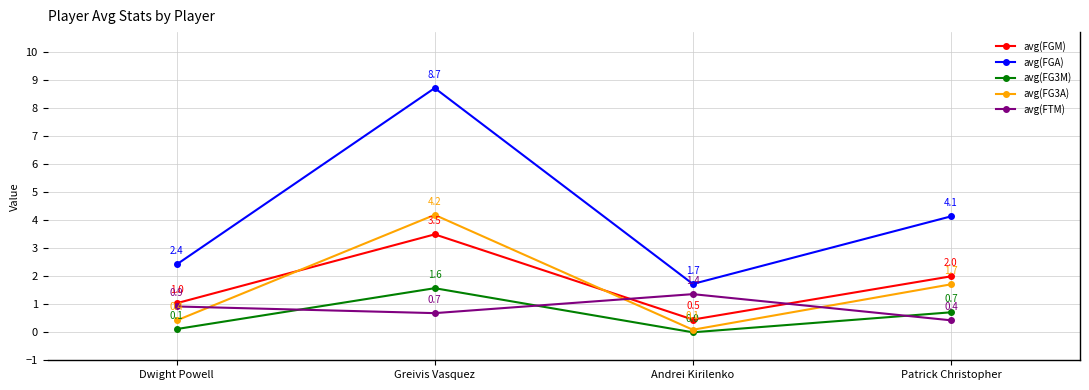

What is the maximum value shown in the chart?

8.7